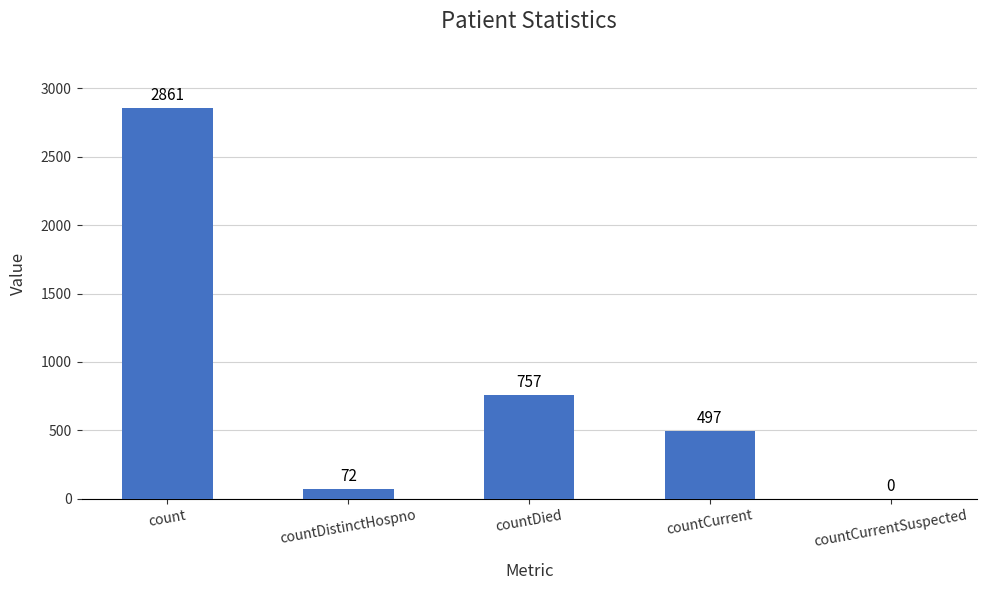

The value at countCurrentSuspected is -873. True or false?

False